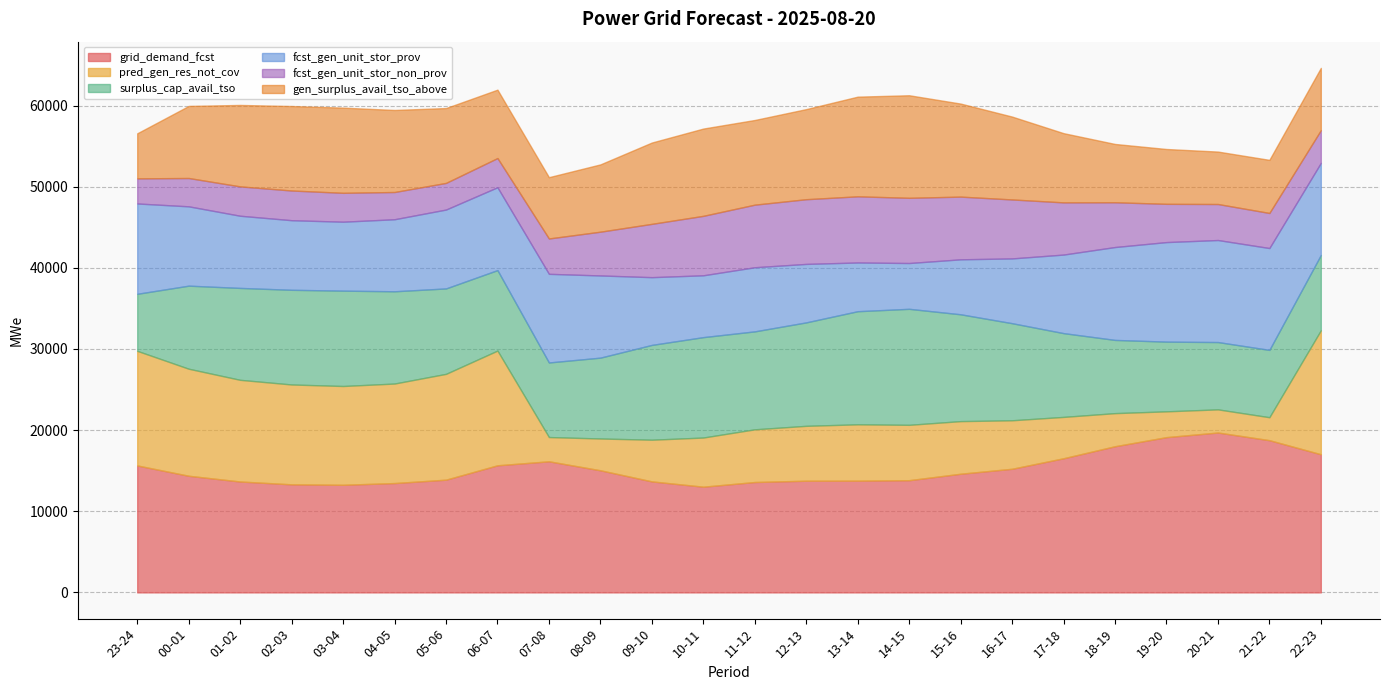

What is the label of the 11th point from the right?

12-13